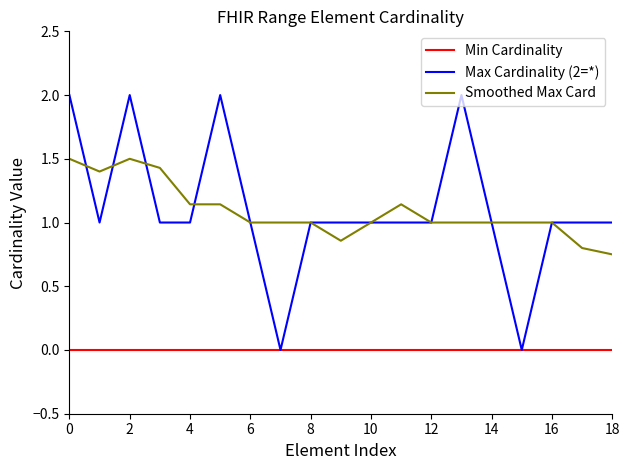

How many Max Cardinality (2=*) values are between 1 and 2?

17